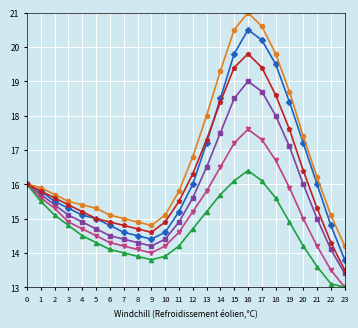

Count the number of data series in this chart.

6